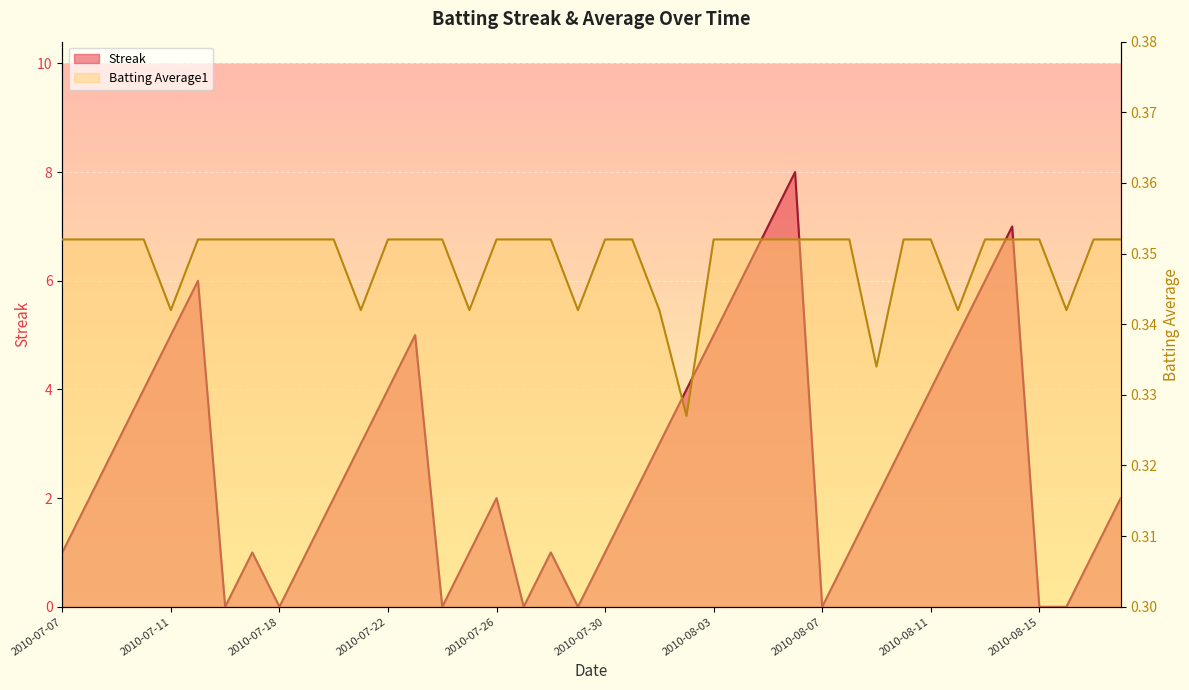

What is the difference between the maximum and second lowest values in the Streak series?

8.0